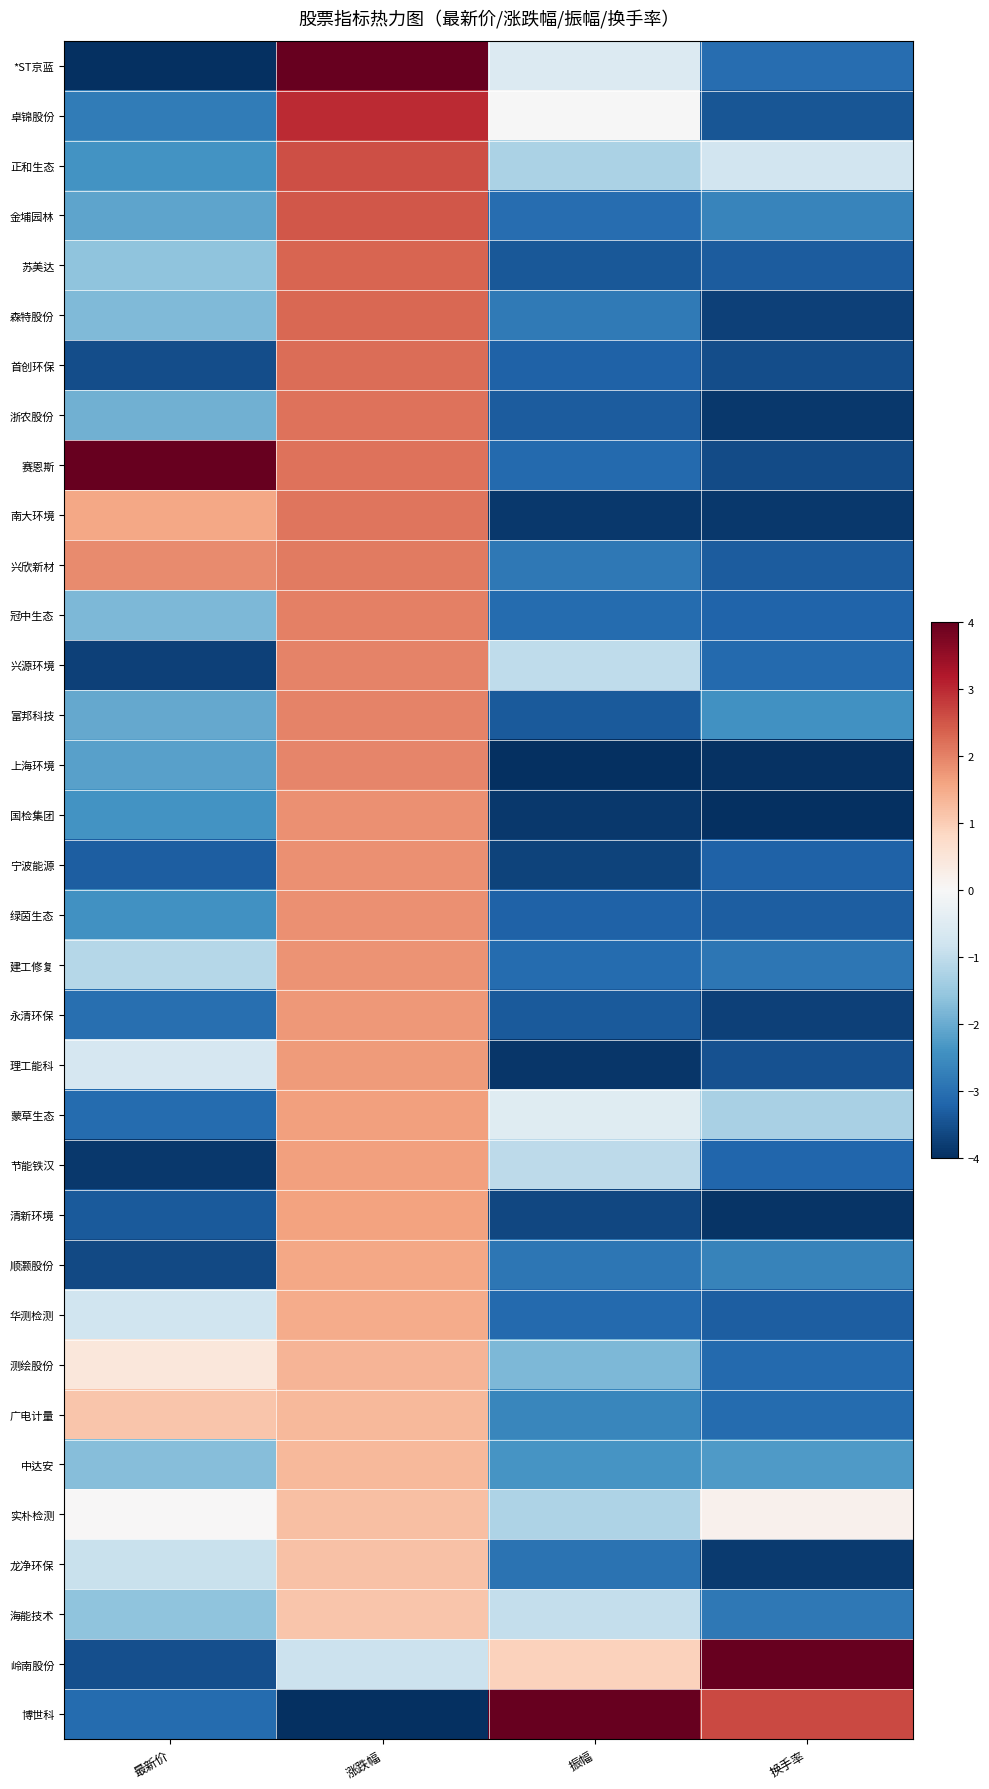

Reading left to right, extract all data points from this chart.

*ST京蓝: 最新价=-4.0	涨跌幅=4.0	振幅=-0.6	换手率=-3.0
卓锦股份: 最新价=-2.8	涨跌幅=3.0	振幅=-0.0	换手率=-3.4
正和生态: 最新价=-2.4	涨跌幅=2.6	振幅=-1.3	换手率=-0.8
金埔园林: 最新价=-2.1	涨跌幅=2.5	振幅=-3.0	换手率=-2.6
苏美达: 最新价=-1.6	涨跌幅=2.3	振幅=-3.4	换手率=-3.3
森特股份: 最新价=-1.8	涨跌幅=2.3	振幅=-2.8	换手率=-3.7
首创环保: 最新价=-3.6	涨跌幅=2.2	振幅=-3.2	换手率=-3.5
浙农股份: 最新价=-1.9	涨跌幅=2.2	振幅=-3.3	换手率=-3.9
赛恩斯: 最新价=4.0	涨跌幅=2.2	振幅=-3.1	换手率=-3.6
南大环境: 最新价=1.5	涨跌幅=2.1	振幅=-3.9	换手率=-3.9
兴欣新材: 最新价=1.9	涨跌幅=2.1	振幅=-2.9	换手率=-3.3
冠中生态: 最新价=-1.8	涨跌幅=2.0	振幅=-3.1	换手率=-3.2
兴源环境: 最新价=-3.7	涨跌幅=2.0	振幅=-1.0	换手率=-3.1
富邦科技: 最新价=-2.0	涨跌幅=2.0	振幅=-3.4	换手率=-2.4
上海环境: 最新价=-2.2	涨跌幅=1.9	振幅=-4.0	换手率=-3.9
国检集团: 最新价=-2.4	涨跌幅=1.8	振幅=-3.8	换手率=-4.0
宁波能源: 最新价=-3.3	涨跌幅=1.8	振幅=-3.7	换手率=-3.2
绿茵生态: 最新价=-2.4	涨跌幅=1.8	振幅=-3.2	换手率=-3.3
建工修复: 最新价=-1.1	涨跌幅=1.8	振幅=-3.1	换手率=-2.9
永清环保: 最新价=-3.0	涨跌幅=1.7	振幅=-3.4	换手率=-3.7
理工能科: 最新价=-0.7	涨跌幅=1.7	振幅=-3.9	换手率=-3.5
蒙草生态: 最新价=-3.1	涨跌幅=1.6	振幅=-0.5	换手率=-1.3
节能铁汉: 最新价=-3.9	涨跌幅=1.6	振幅=-1.0	换手率=-3.2
清新环境: 最新价=-3.4	涨跌幅=1.6	振幅=-3.6	换手率=-3.9
顺灏股份: 最新价=-3.6	涨跌幅=1.5	振幅=-2.9	换手率=-2.7
华测检测: 最新价=-0.8	涨跌幅=1.5	振幅=-3.1	换手率=-3.3
测绘股份: 最新价=0.5	涨跌幅=1.3	振幅=-1.8	换手率=-3.1
广电计量: 最新价=1.1	涨跌幅=1.3	振幅=-2.6	换手率=-3.1
中达安: 最新价=-1.7	涨跌幅=1.3	振幅=-2.4	换手率=-2.3
实朴检测: 最新价=0.0	涨跌幅=1.2	振幅=-1.2	换手率=0.2
龙净环保: 最新价=-0.9	涨跌幅=1.2	振幅=-2.9	换手率=-3.8
海能技术: 最新价=-1.6	涨跌幅=1.1	振幅=-1.0	换手率=-2.9
岭南股份: 最新价=-3.5	涨跌幅=-0.9	振幅=0.9	换手率=4.0
博世科: 最新价=-3.1	涨跌幅=-4.0	振幅=4.0	换手率=2.7